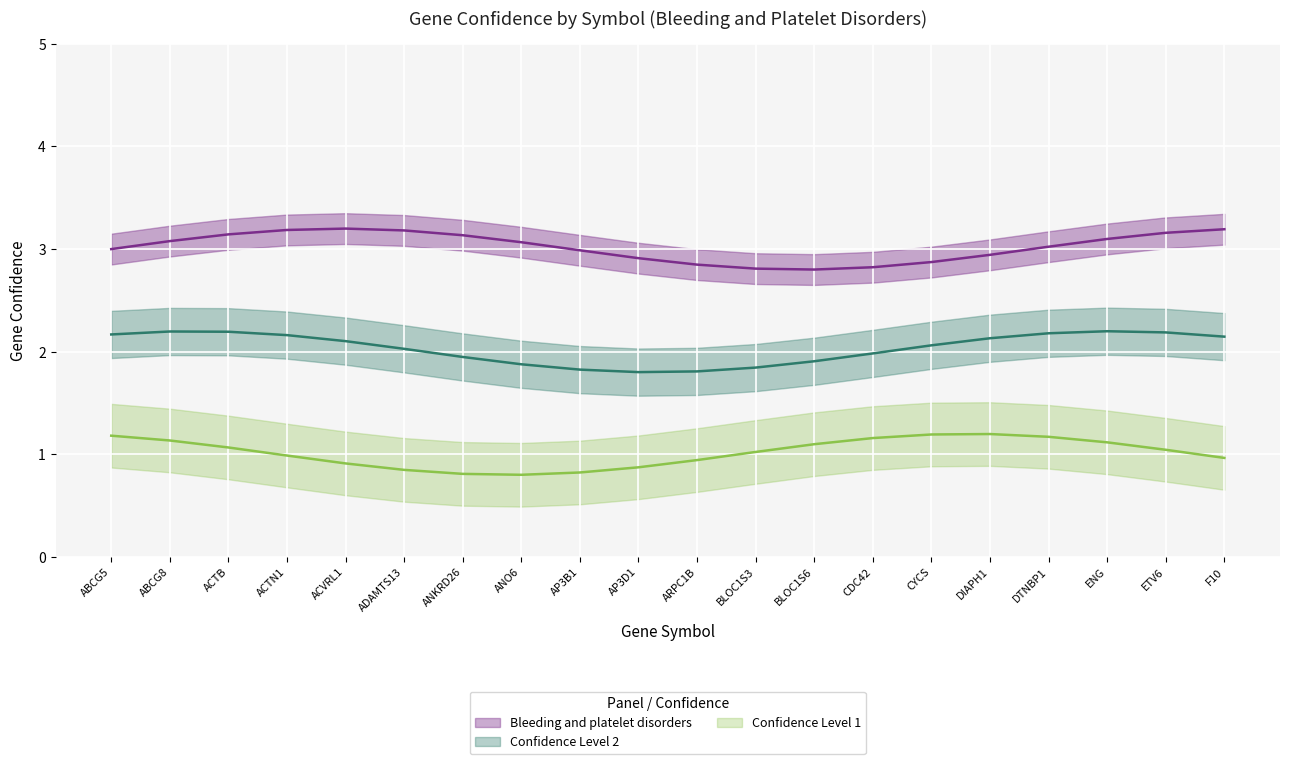

At AP3D1, list the series in order from smallest to largest.

Confidence Level 1, Confidence Level 2, Bleeding and platelet disorders